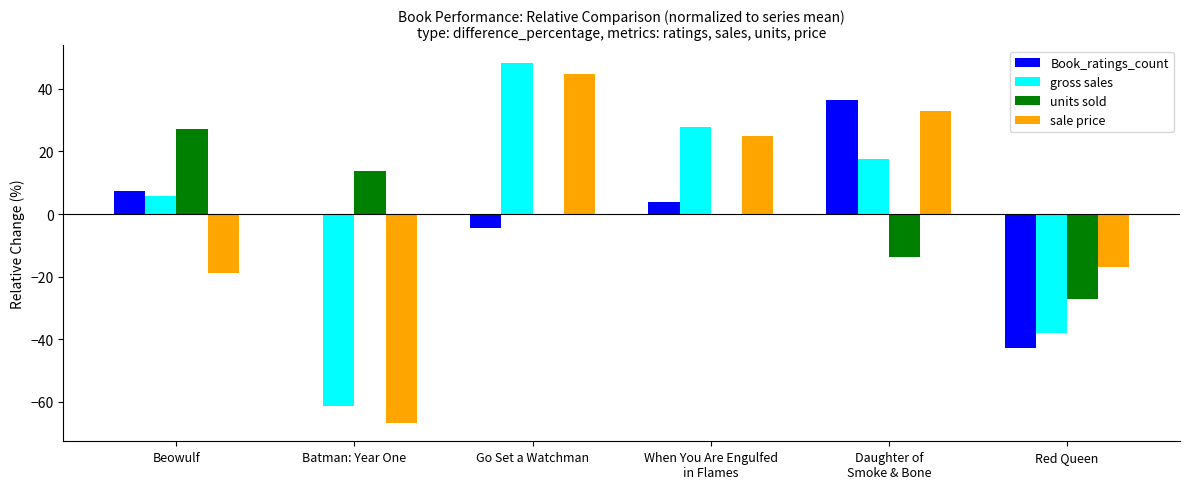

Is it true that sale price equals -16.9 at Red Queen?

True